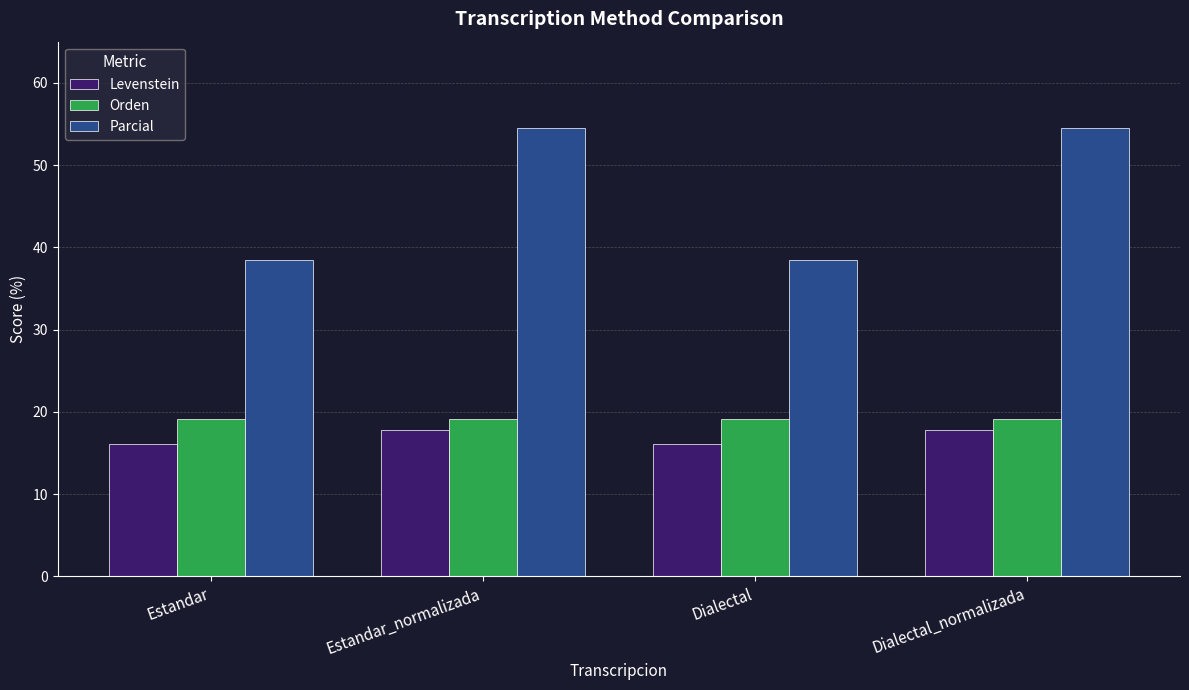

What is the label of the 1st bar from the left?

Estandar